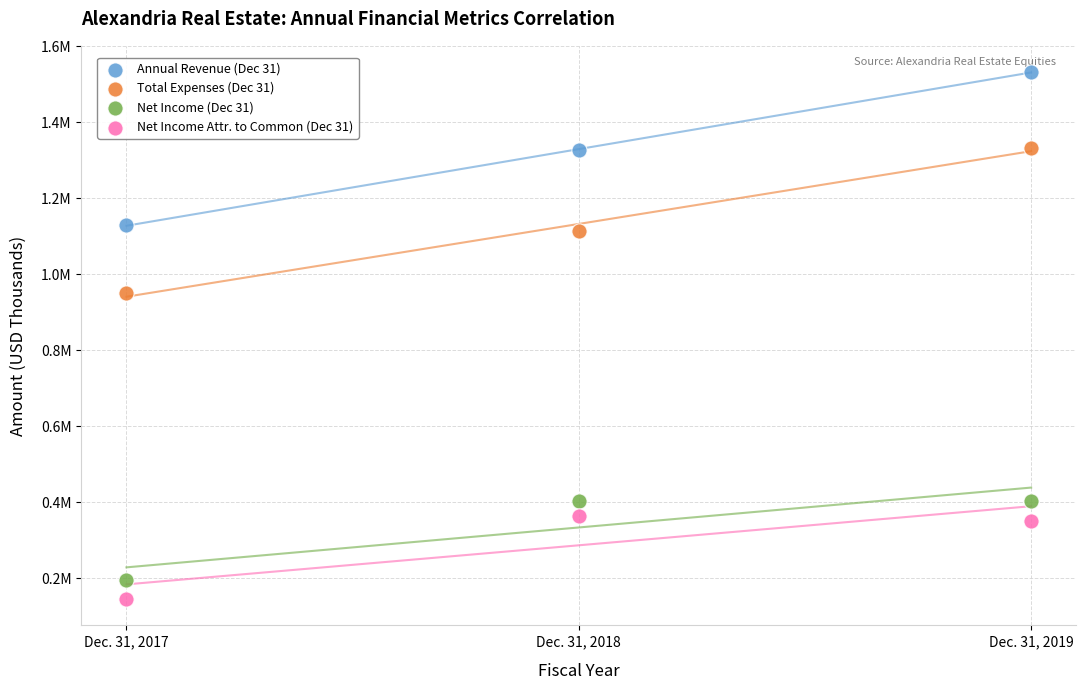

Which series has the largest Y range (max minus min)?

Annual Revenue (Dec 31)